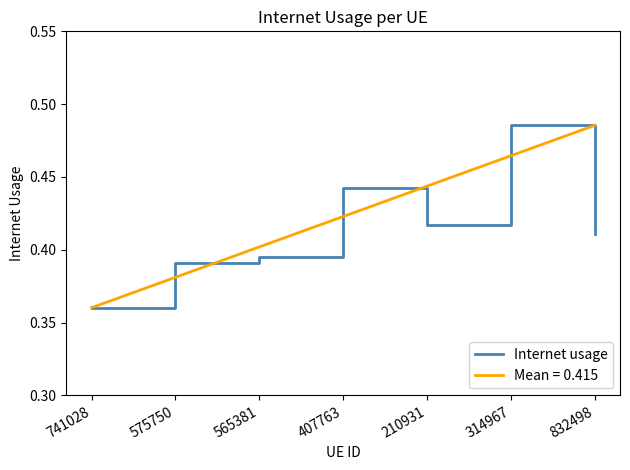

Which label corresponds to the smallest value in the chart?

741028